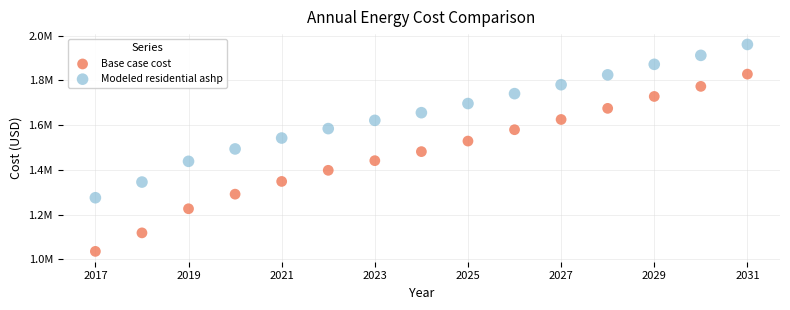

What are all the series names shown in the legend?

Base case cost, Modeled residential ashp